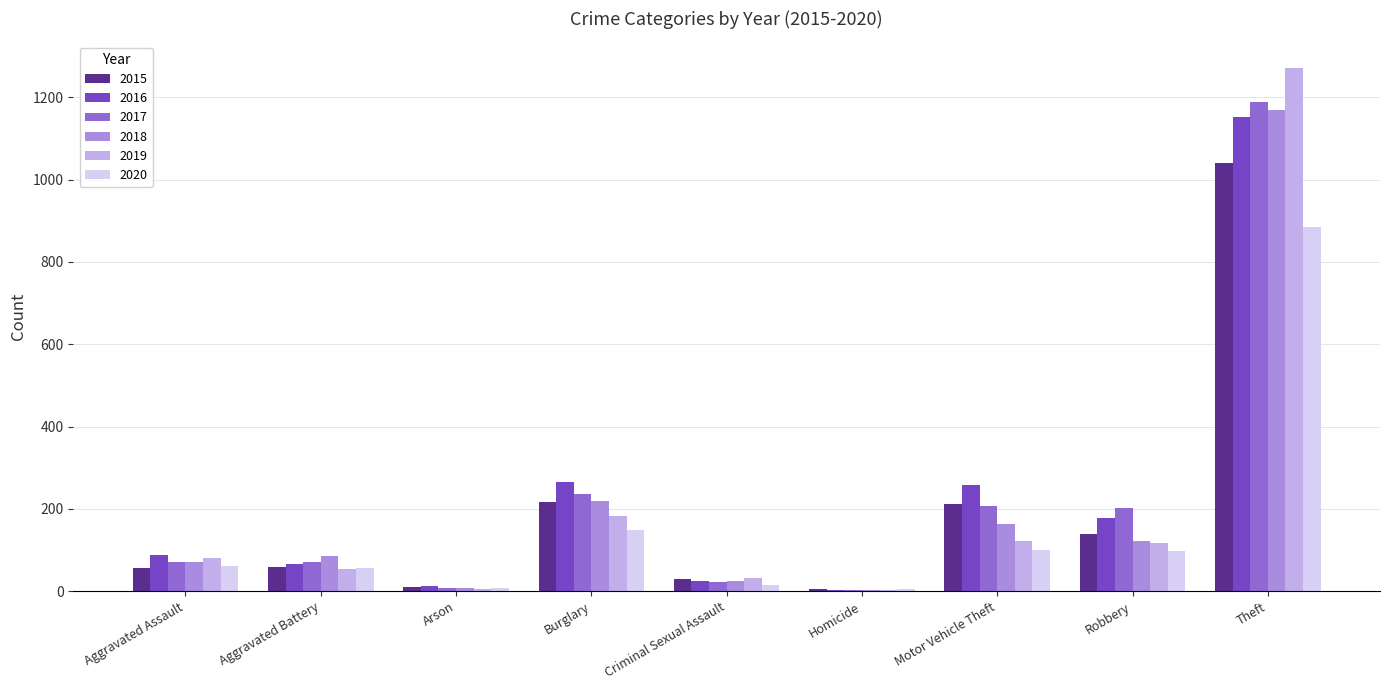

What is the maximum value shown in the chart?

1272